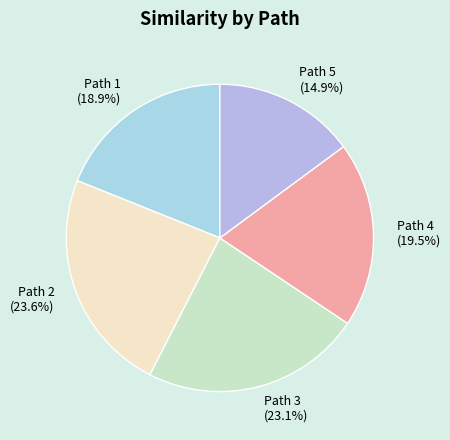

Does Path 1 (18.9%) represent more than half of the total?

No